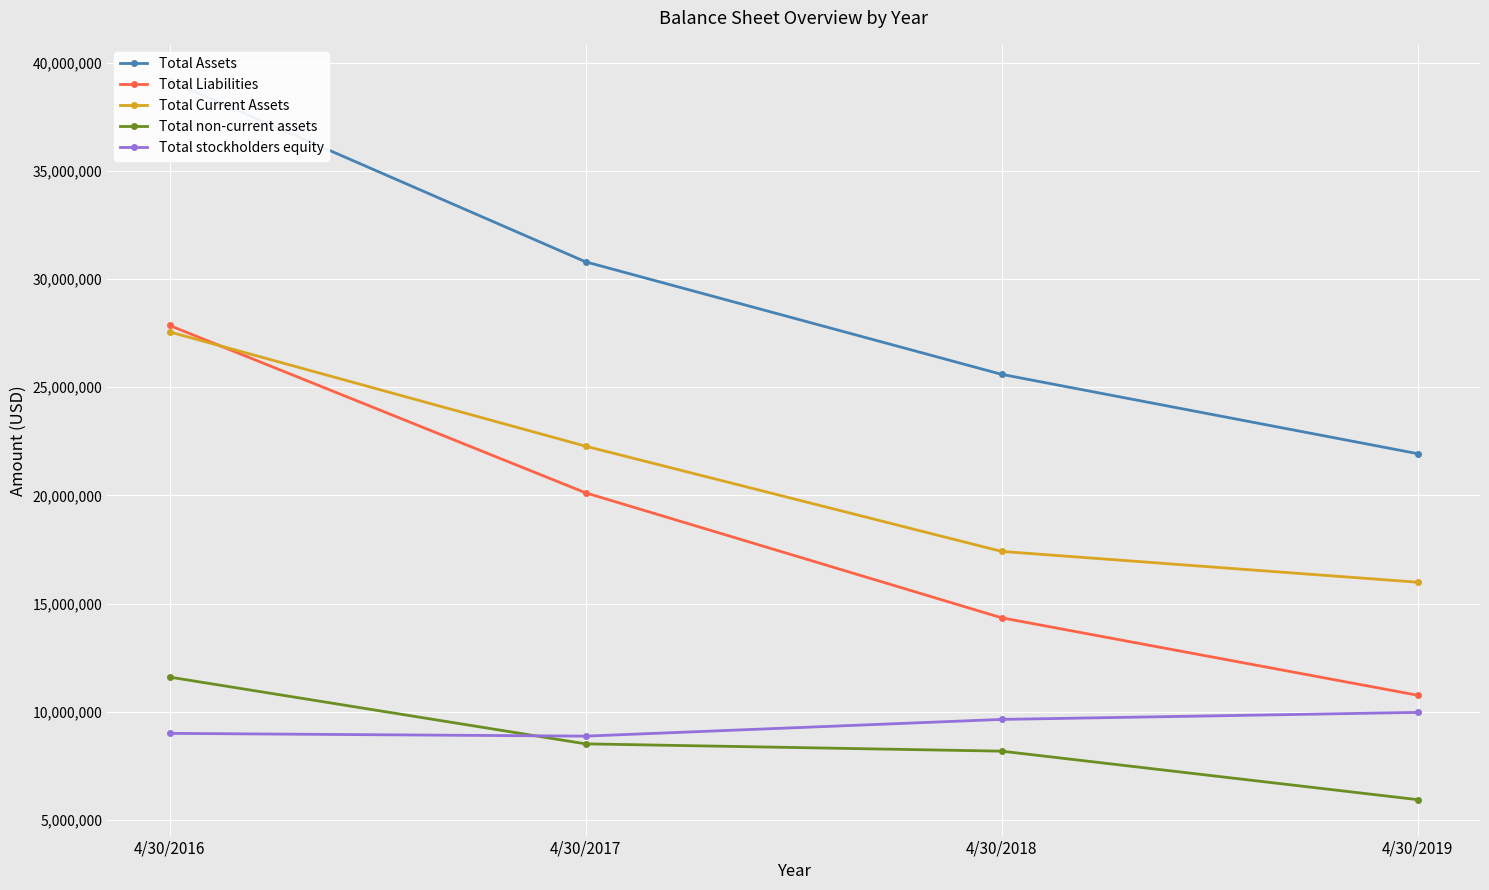

What is the value of the Total stockholders equity point at the 3rd from the left?

9649812